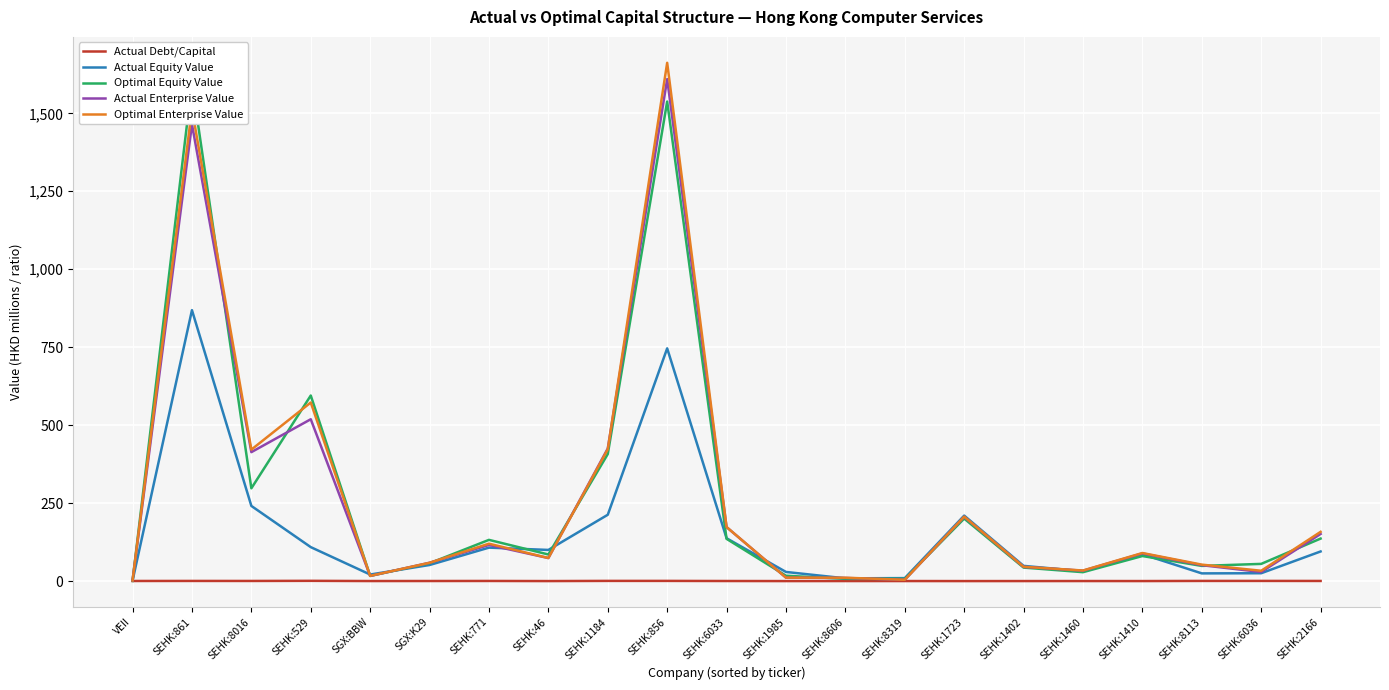

The Actual Equity Value series shows 178.1 at SEHK:529. True or false?

False